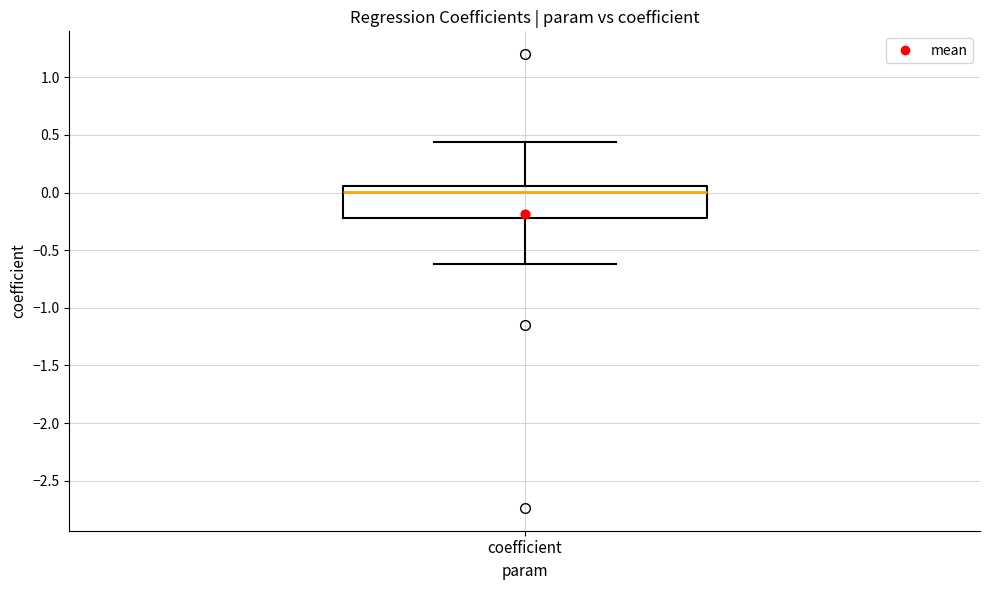

Read this box plot against the y-axis: the position of the median line, the range covered by the box, and the ends of both whiskers. The values are not printed on the chart, so give them approximately, as read against the axis.

median 0.00, box -0.20 to 0.05, whiskers -0.60 to 0.45